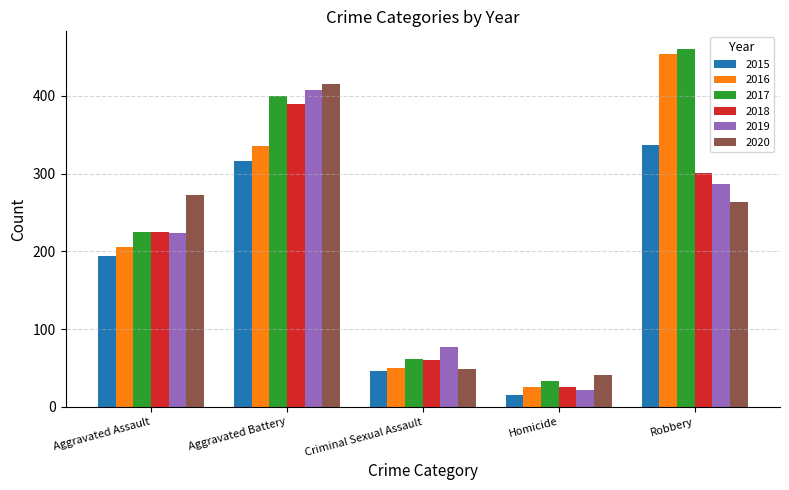

How many values in the 2015 series are below 194?

2